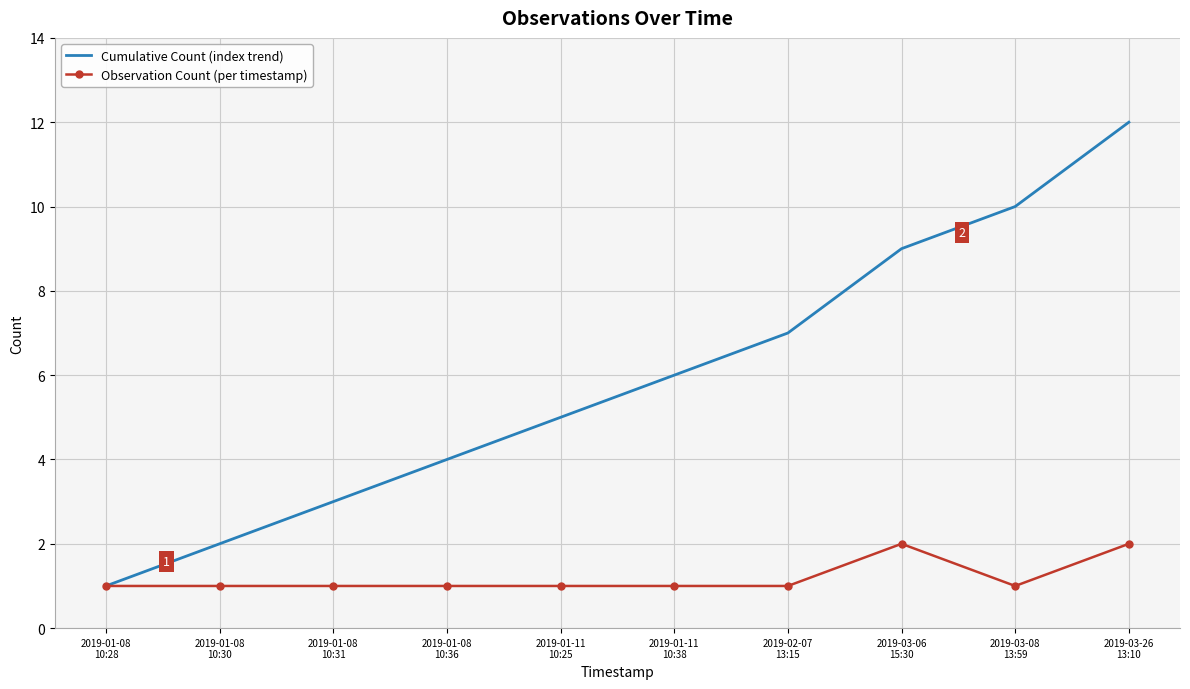

What position from the left is 2019-03-06
15:30?

8